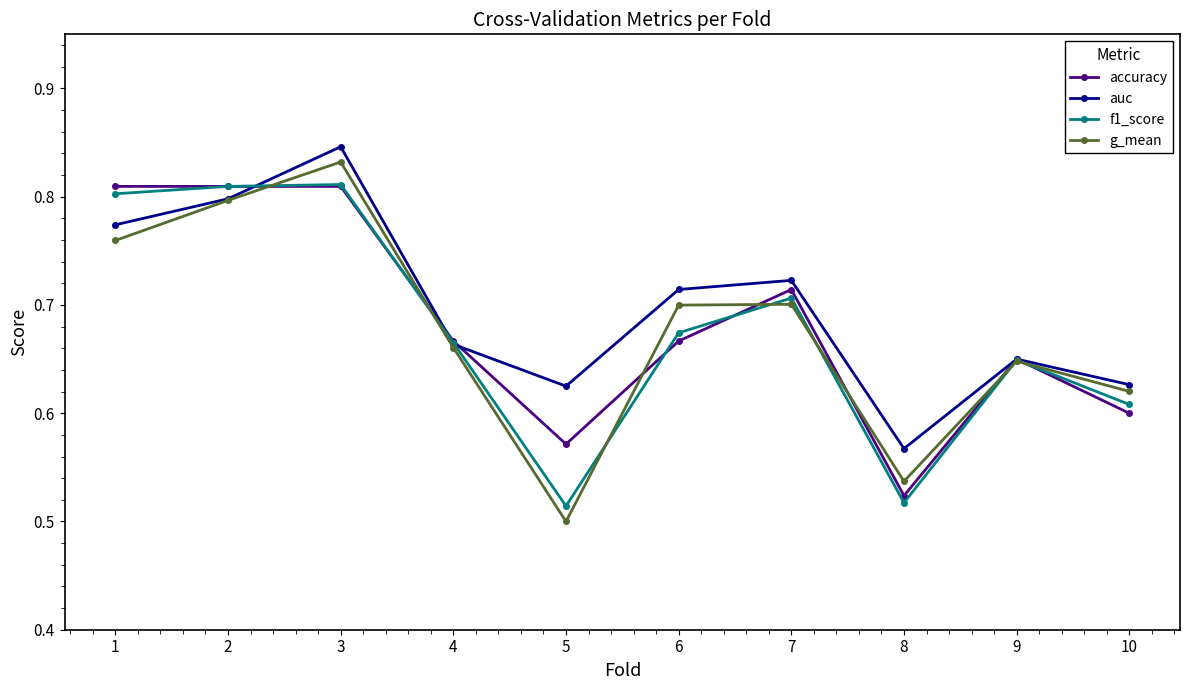

Count the g_mean values in the range 0 to 1.

10